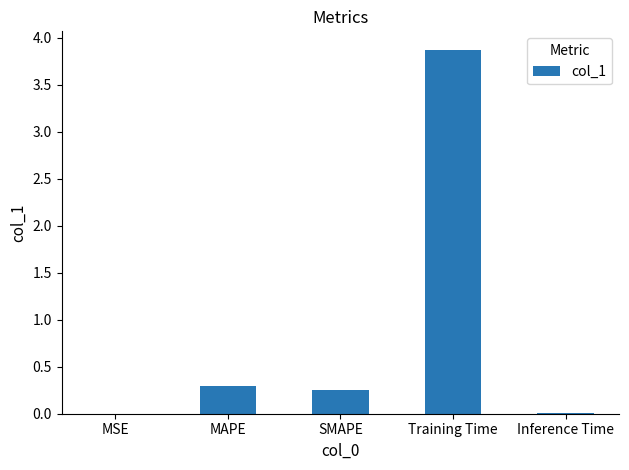

The value at Training Time is 1.9. True or false?

False